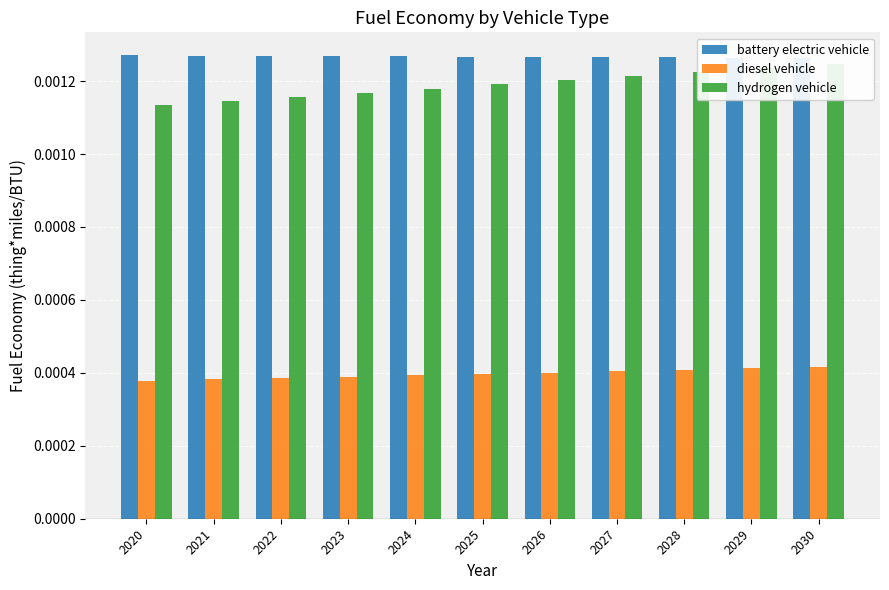

How many bars are there in total?

33